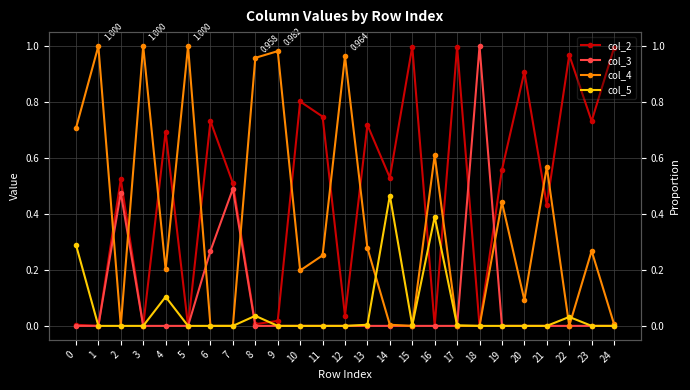

Reading left to right, extract all data points from this chart.

col_2: 0.0	0.0	0.5	0.0	0.7	0.0	0.7	0.5	0.0	0.0	0.8	0.7	0.0	0.7	0.5	1.0	0.0	1.0	0.0	0.6	0.9	0.4	1.0	0.7	1.0
col_3: 0.0	0.0	0.5	0.0	0.0	0.0	0.3	0.5	0.0	0.0	0.0	0.0	0.0	0.0	0.0	0.0	0.0	0.0	1.0	0.0	0.0	0.0	0.0	0.0	0.0
col_4: 0.7	1.0	0.0	1.0	0.2	1.0	0.0	0.0	1.0	1.0	0.2	0.3	1.0	0.3	0.0	0.0	0.6	0.0	0.0	0.4	0.1	0.6	0.0	0.3	0.0
col_5: 0.3	0.0	0.0	0.0	0.1	0.0	0.0	0.0	0.0	0.0	0.0	0.0	0.0	0.0	0.5	0.0	0.4	0.0	0.0	0.0	0.0	0.0	0.0	0.0	0.0